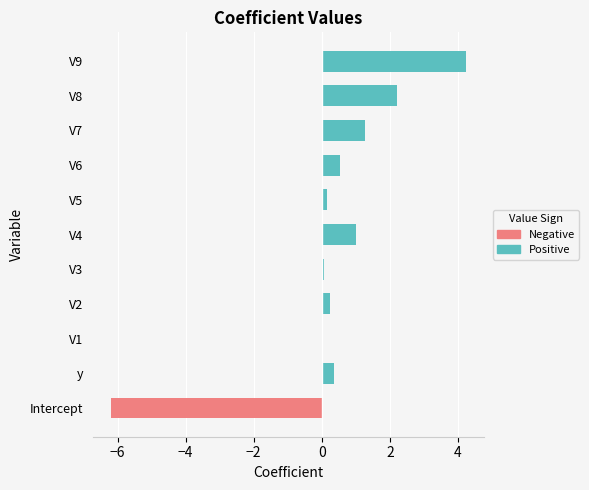

What are all the series names shown in the legend?

Positive, Negative